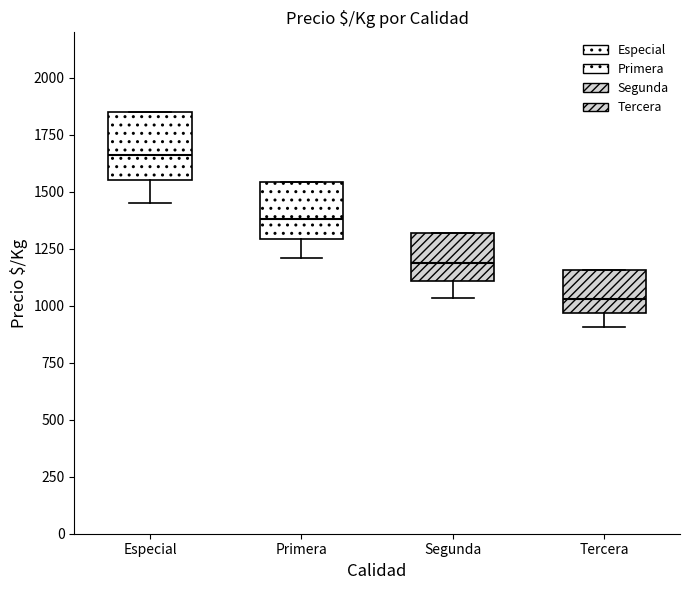

Reading left to right, transcribe this box plot: for each box, give where its median line is, the range the box spans, and where its two whiskers end, as read against the y-axis. The values are not printed on the chart, so give them approximately, as read against the axis.

Especial: median 1650, box 1550 to 1850, whiskers 1450 to 1850
Primera: median 1400, box 1300 to 1550, whiskers 1200 to 1550
Segunda: median 1200, box 1100 to 1300, whiskers 1050 to 1300
Tercera: median 1050, box 950 to 1150, whiskers 900 to 1150